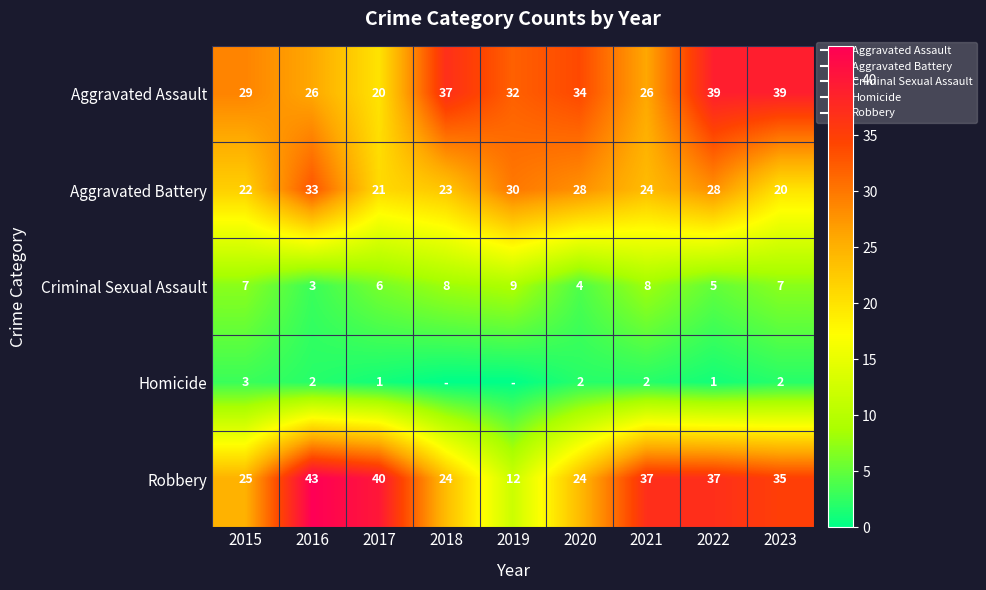

At which category is the sum across all series the highest?

2022